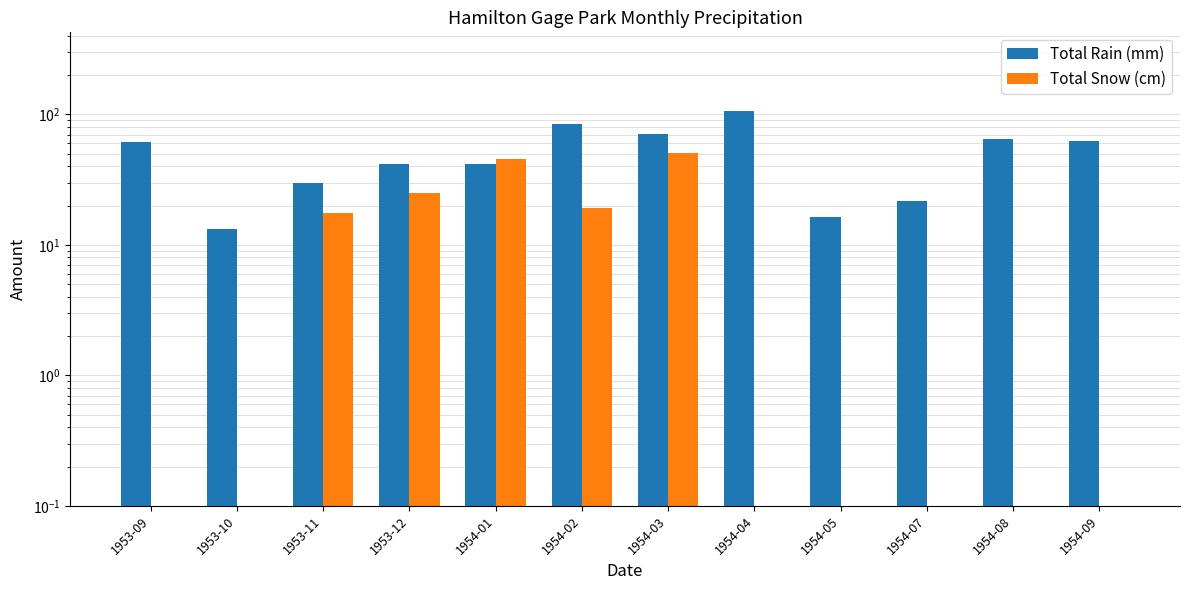

Read the Total Rain (mm) value at 1953-12.

41.9